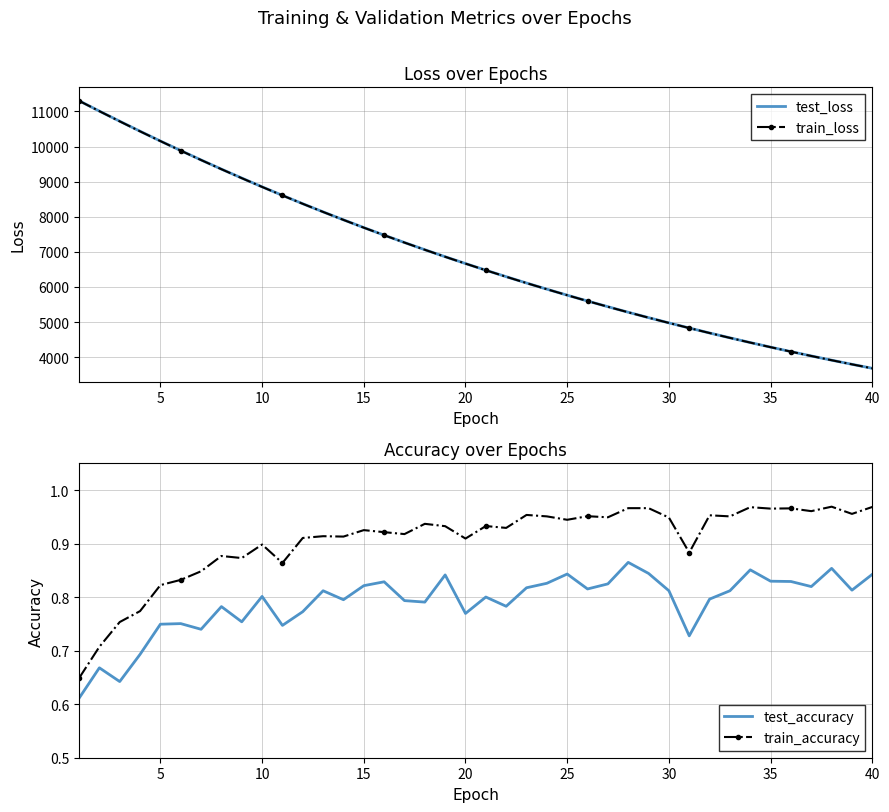

How many data points in test_loss are less than 6667?

20